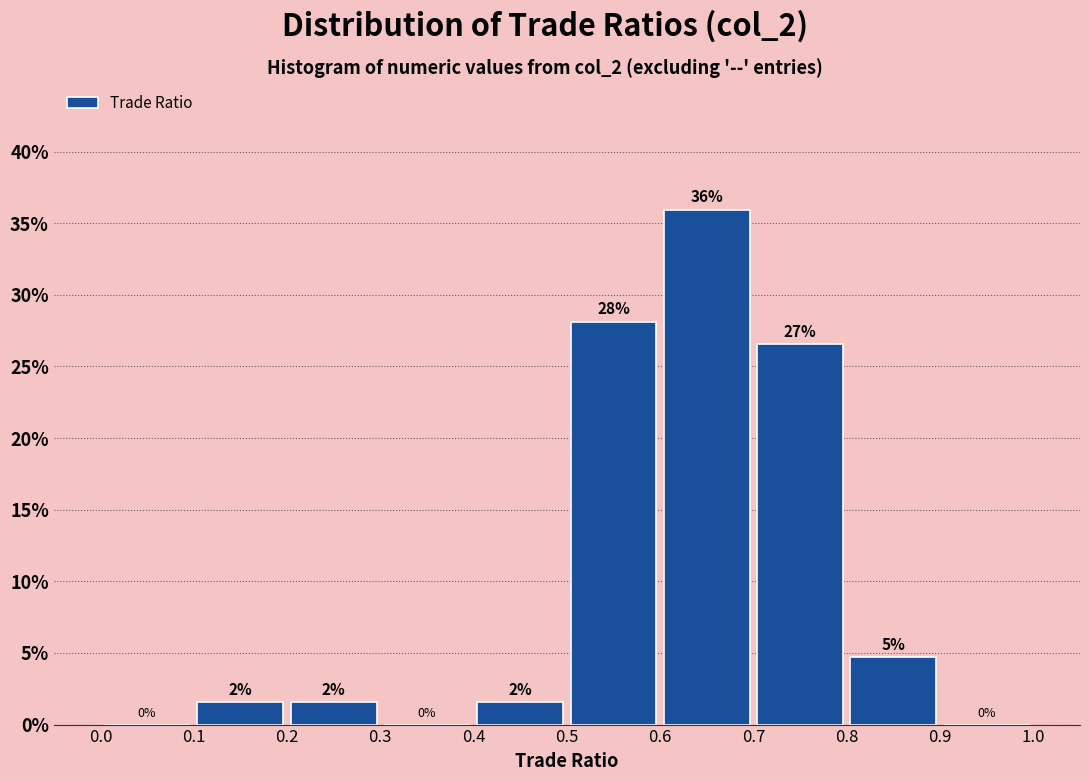

Over which range of the x-axis is the bar tallest?

0.6 to 0.7